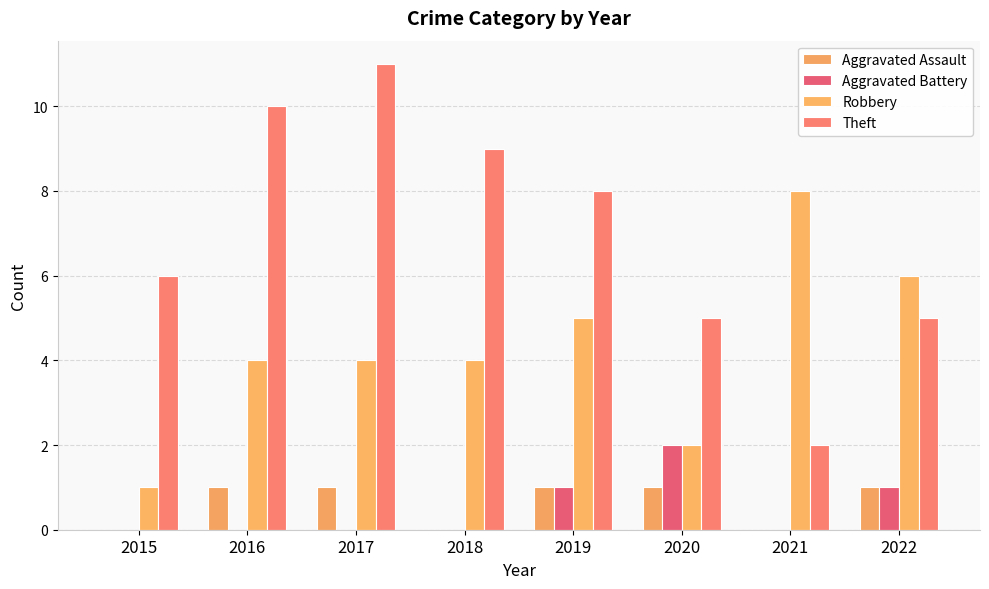

How many Theft values are between 5 and 10?

6